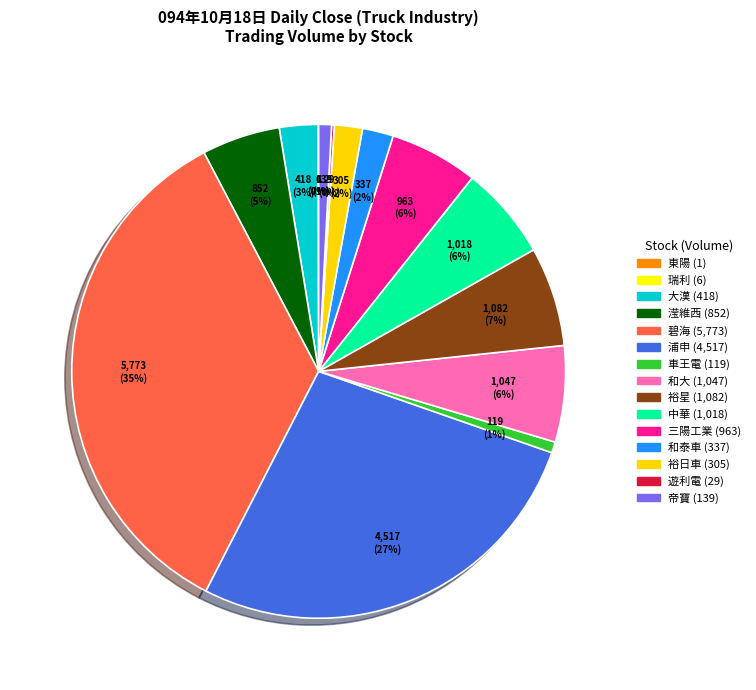

How many slices are in this pie chart?

15